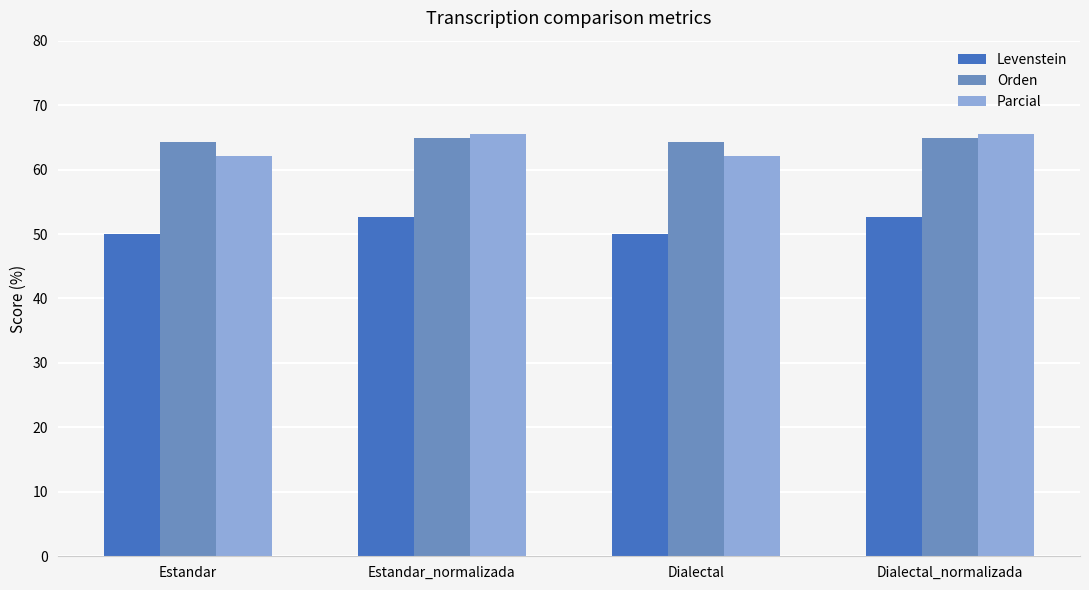

The value of Orden at Dialectal is 64.3. True or false?

True